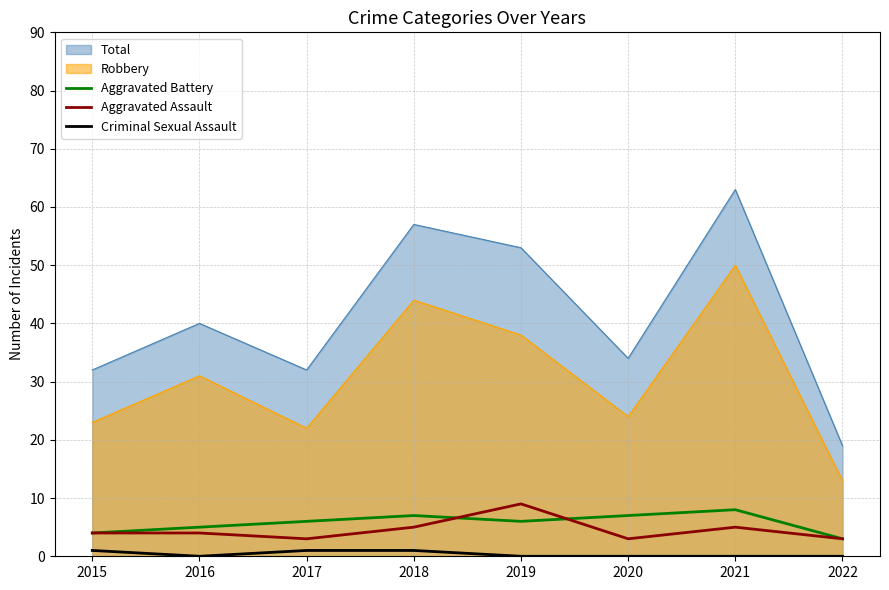

Read the Aggravated Assault value at 2020.

3